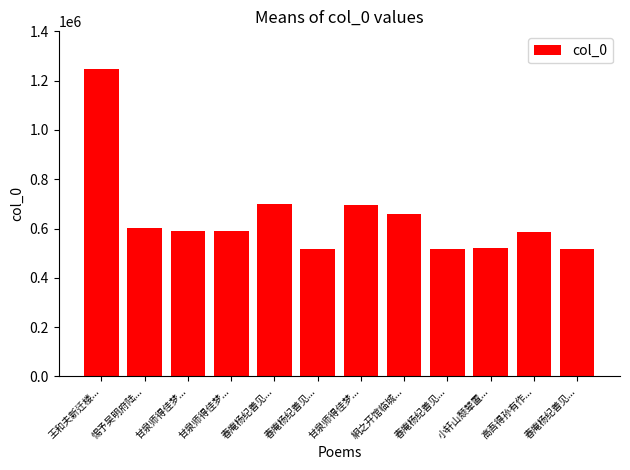

Count the number of categories in the chart.

12